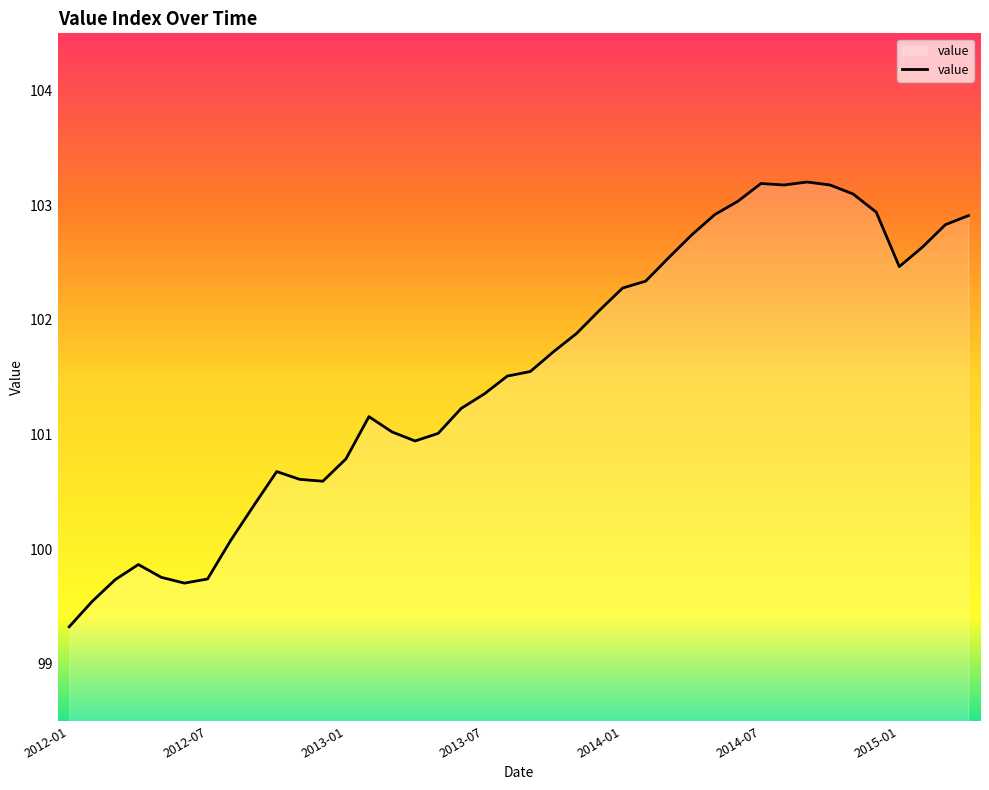

What is the maximum value shown in the chart?

103.2